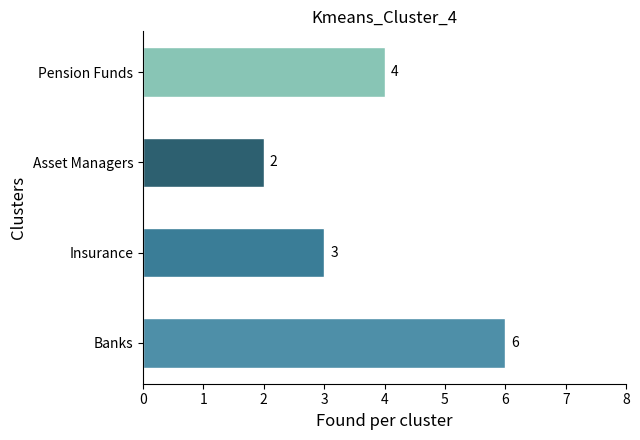

How many values are between 3 and 6?

3